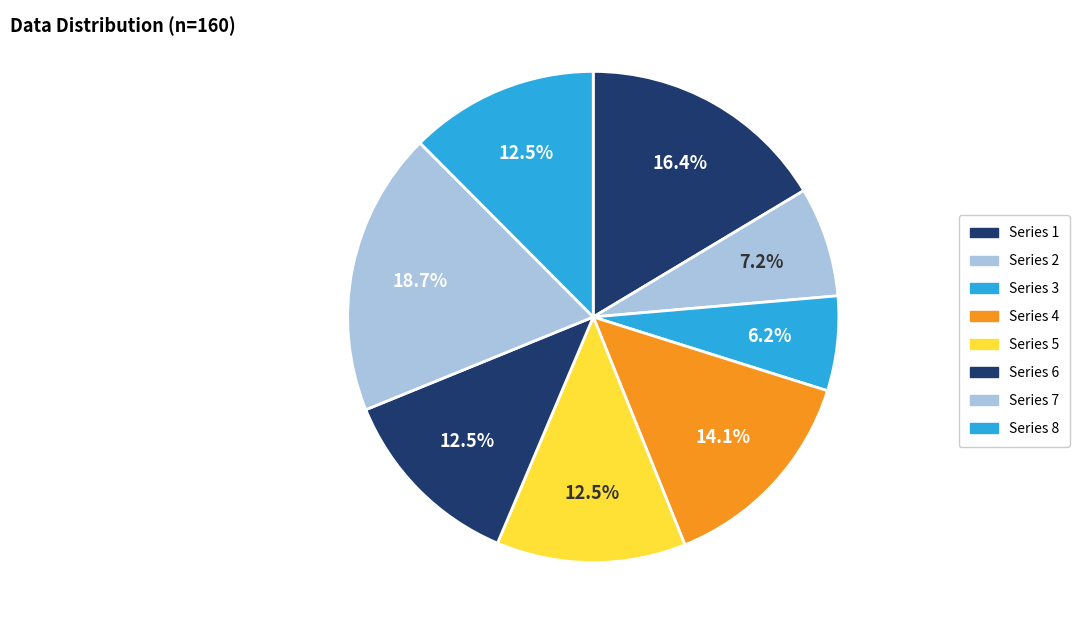

Is there a majority slice in this chart?

No